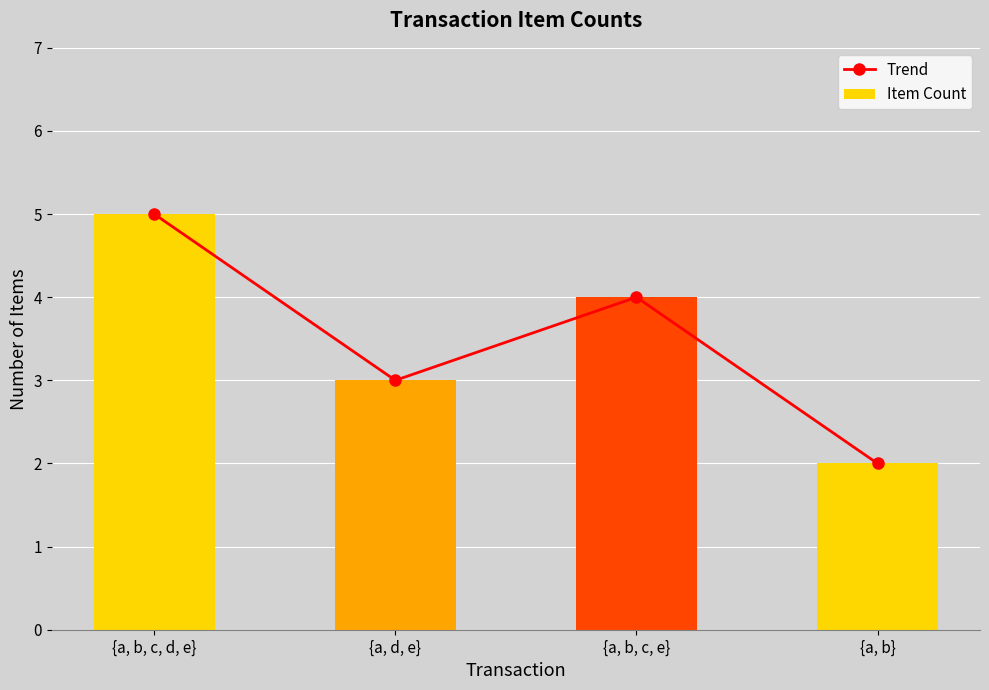

What is the label of the 1st bar from the right?

{a, b}